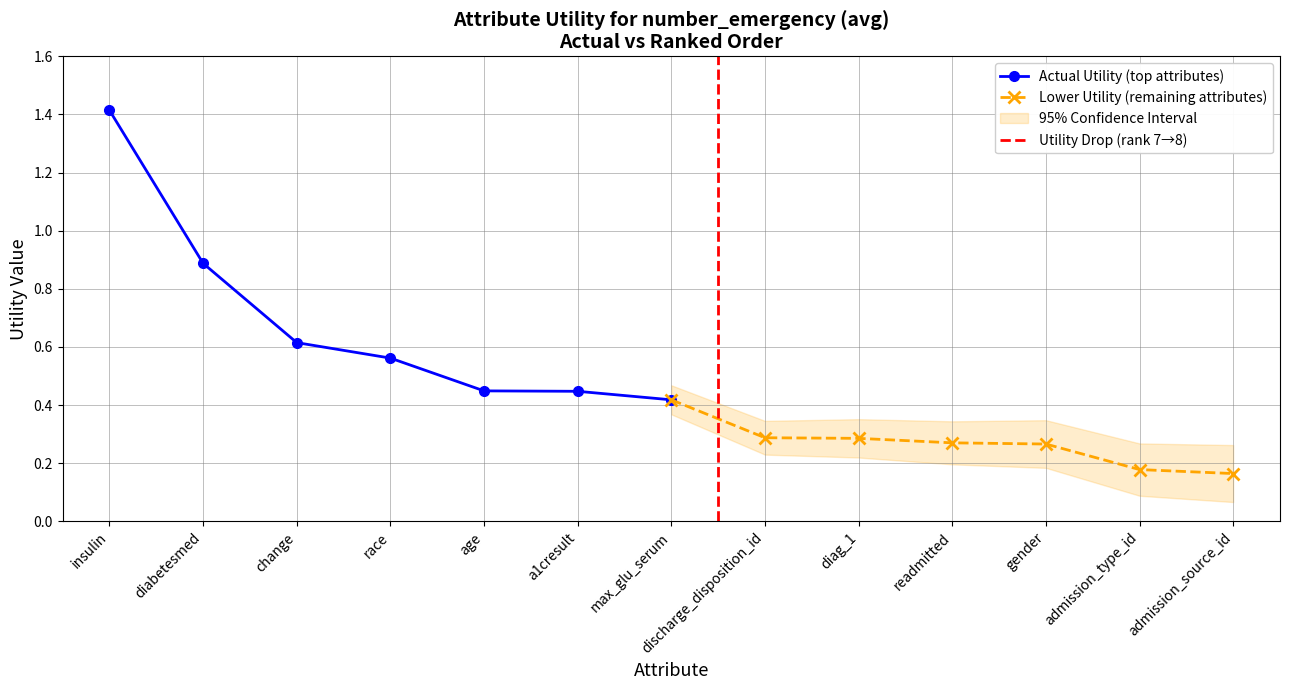

Reading left to right, transcribe all the data shown in this chart.

1.4	0.9	0.6	0.6	0.4	0.4	0.4	0.3	0.3	0.3	0.3	0.2	0.2